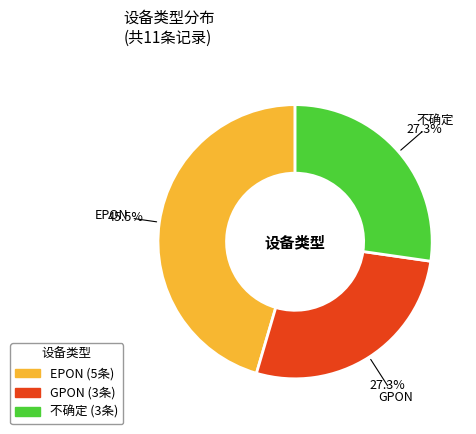

Do GPON and EPON together represent more than half of the pie?

Yes